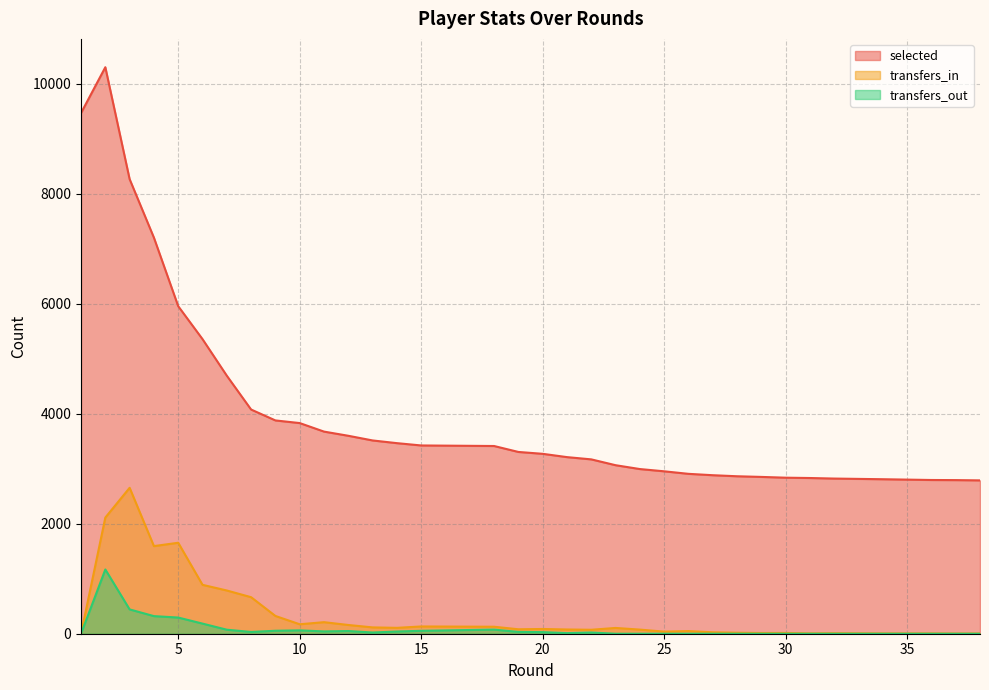

True or false: selected and transfers_out cross at least once.

False